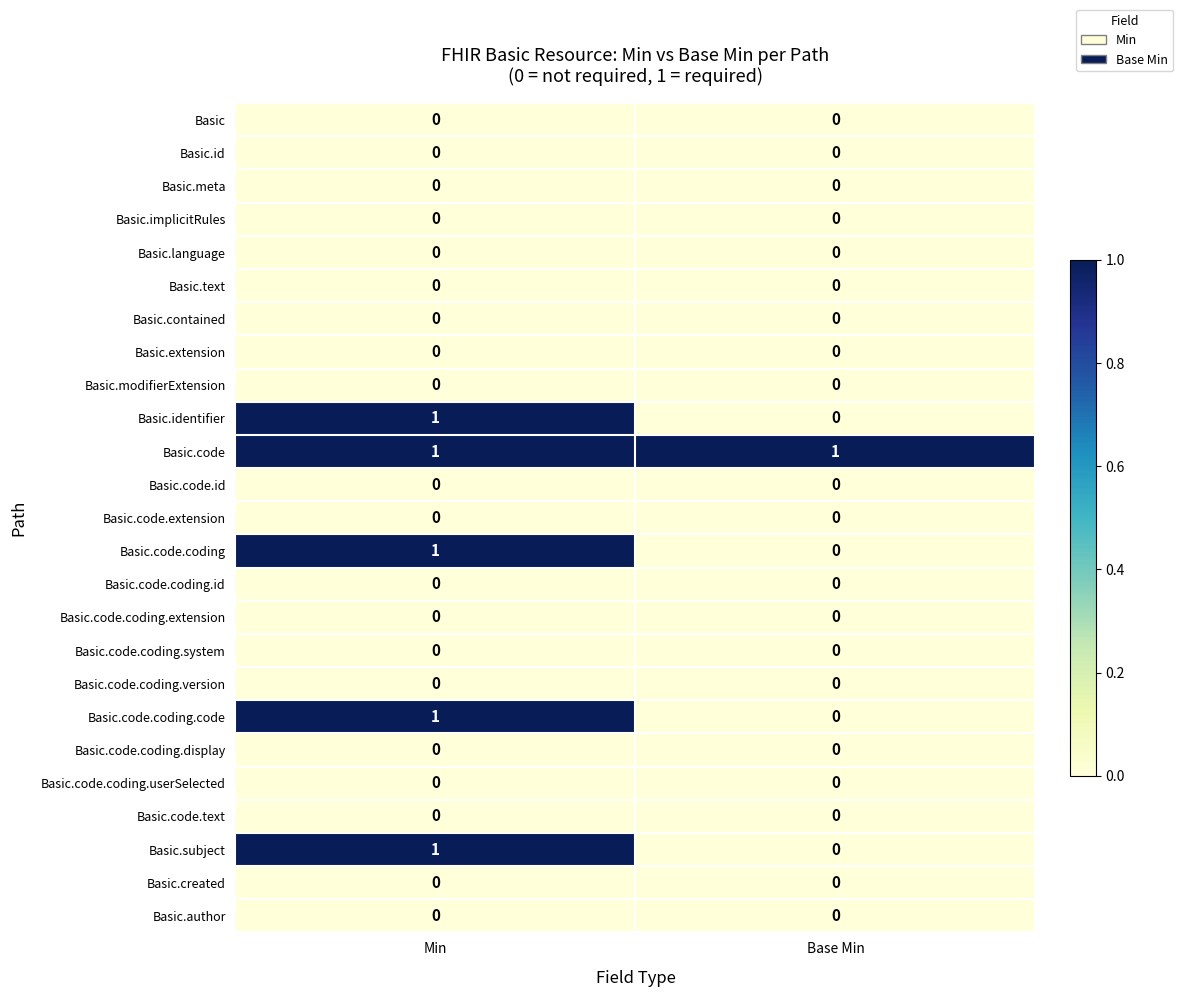

Rank the categories by Basic.code.coding value from highest to lowest.

Min, Base Min